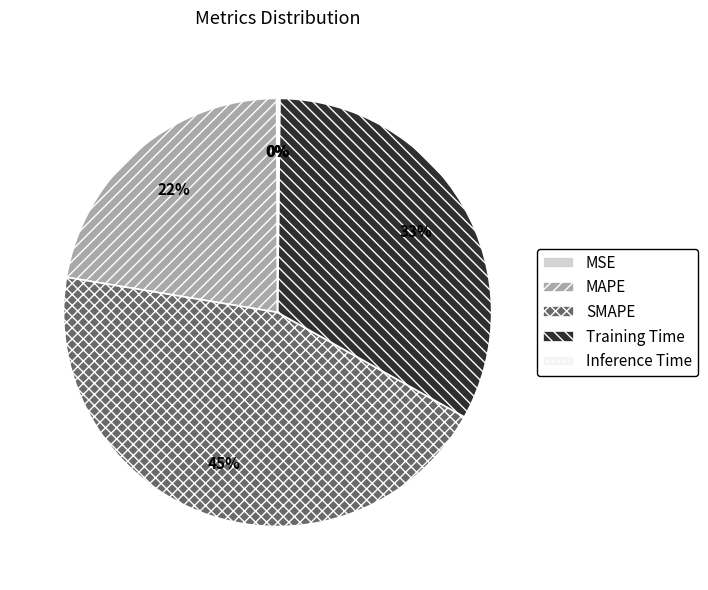

The Training Time slice represents 33% of the pie. True or false?

True